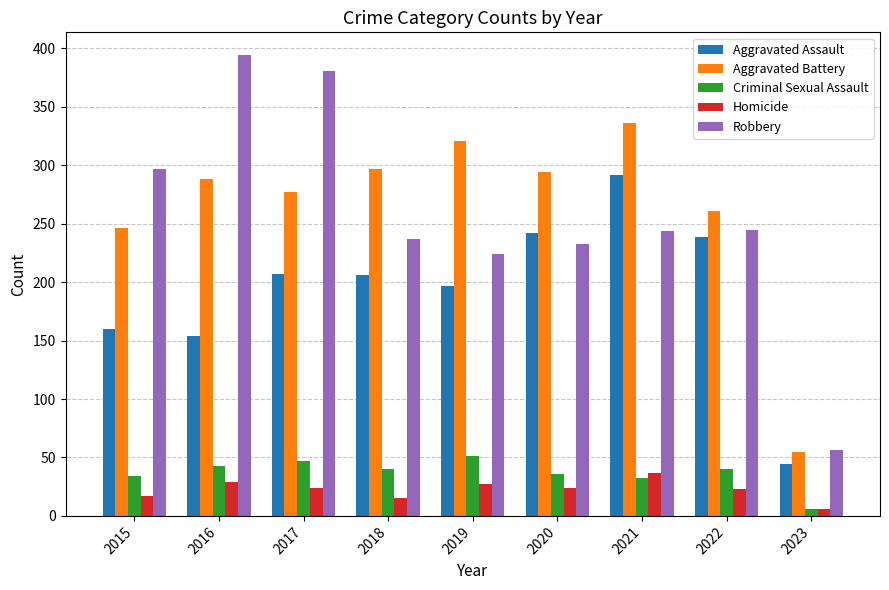

What is the greatest value displayed?

394